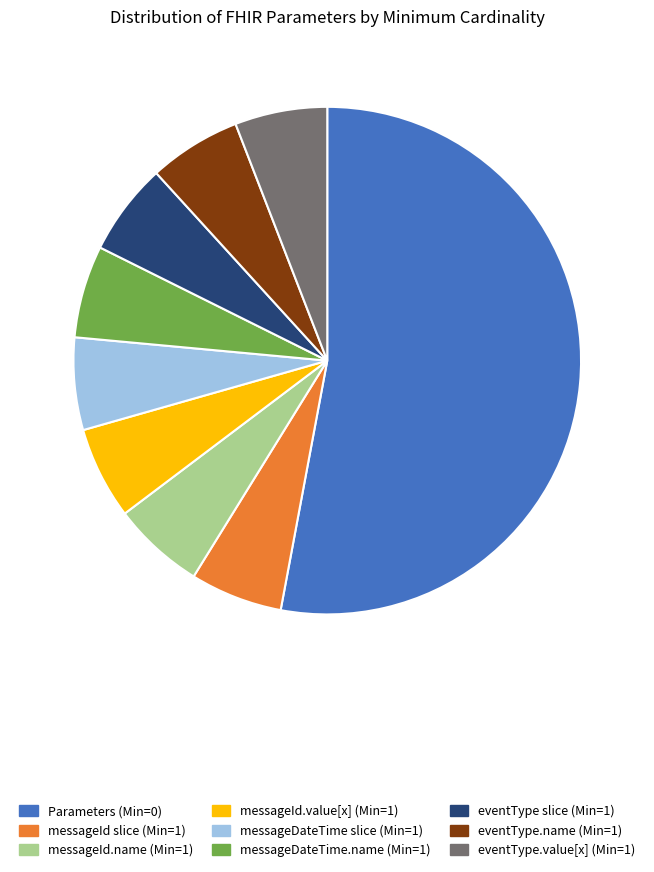

Does any single category account for the majority?

Yes